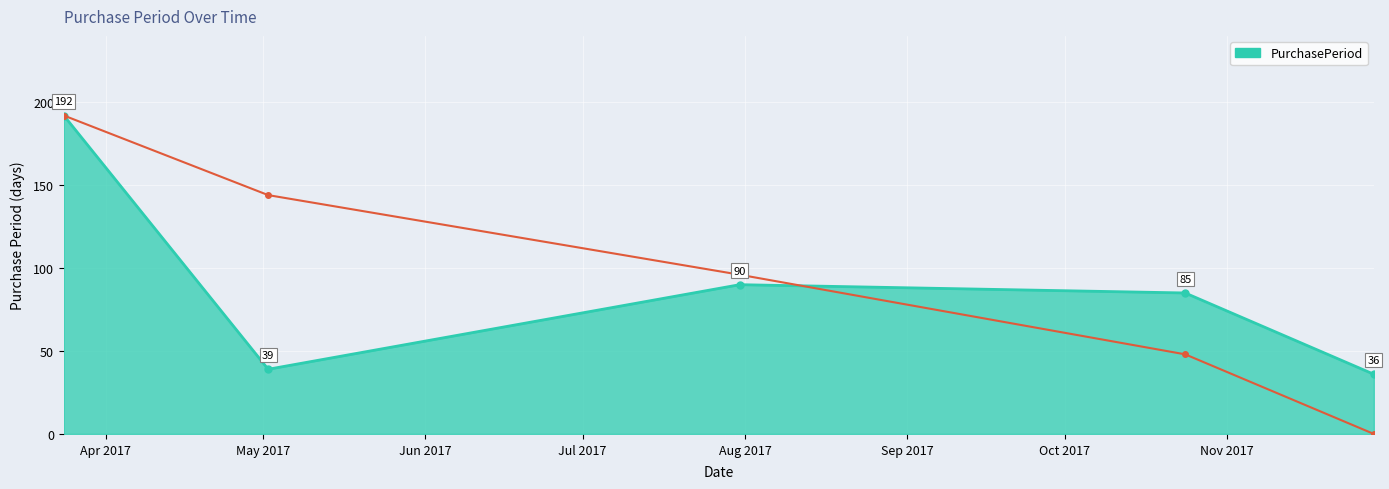

True or false: the data shows 39 at 2017-05-02.

True